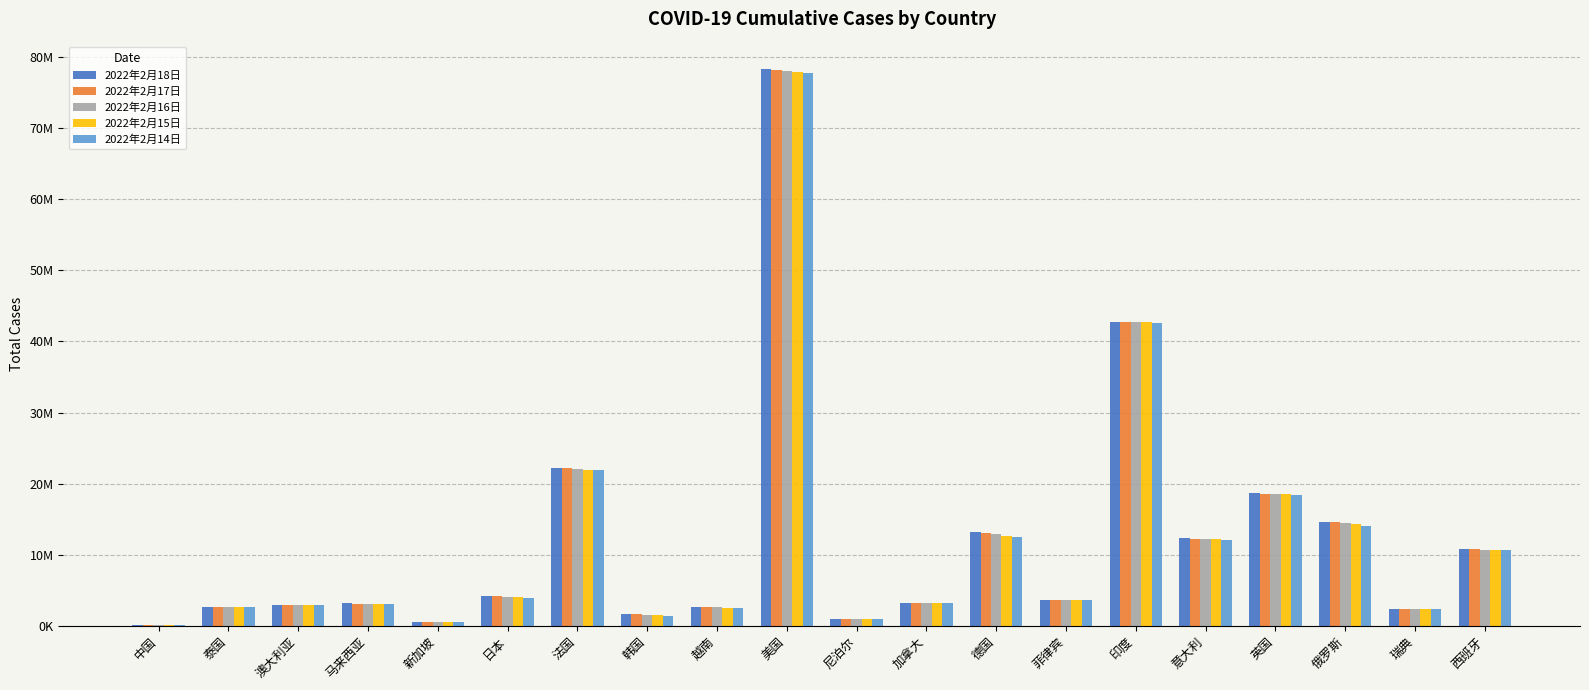

What are all the series names shown in the legend?

2022年2月18日, 2022年2月17日, 2022年2月16日, 2022年2月15日, 2022年2月14日